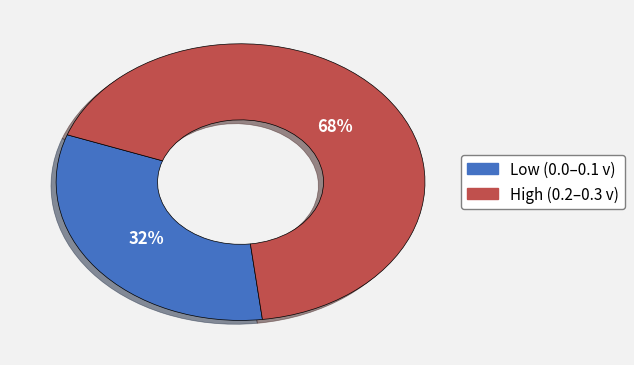

Does any single category account for the majority?

Yes